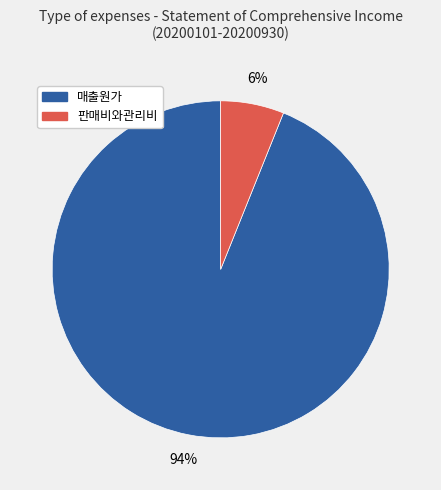

Combined, do 판매비와관리비 and 매출원가 account for over 50%?

Yes